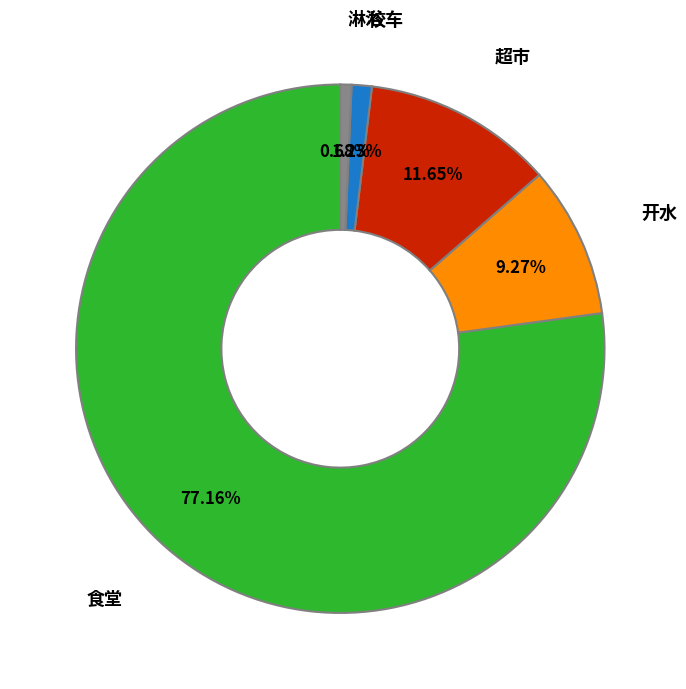

Is there a majority slice in this chart?

Yes